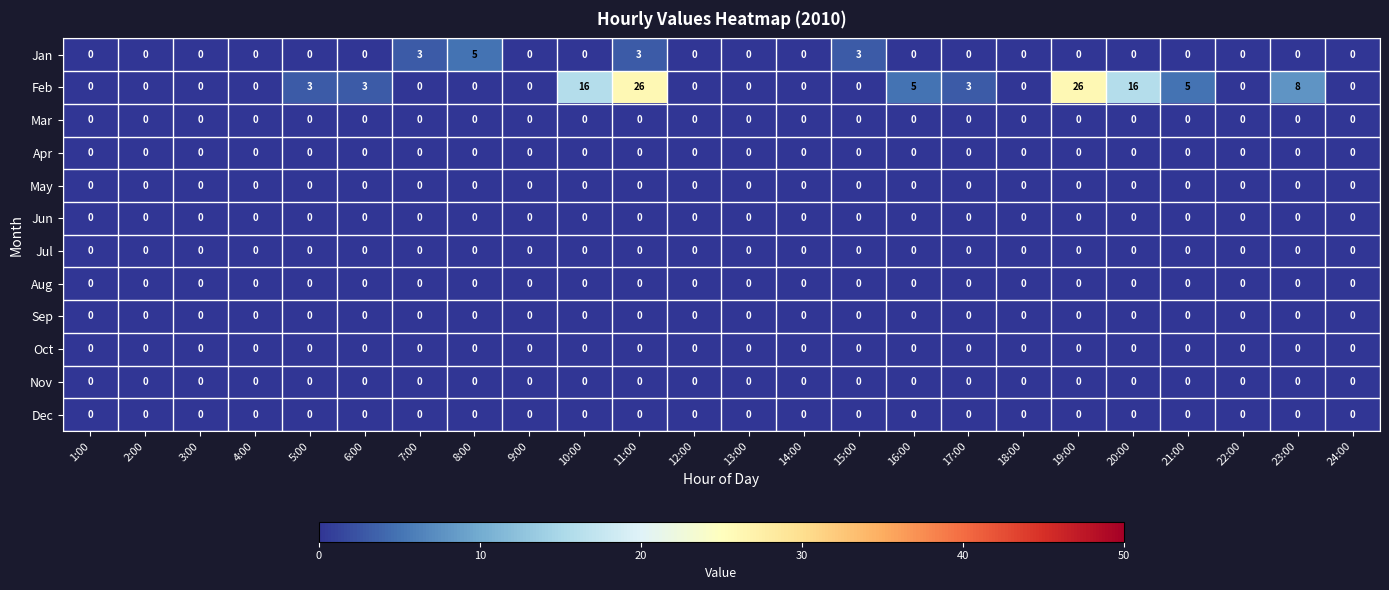

Which series has the largest total across all categories?

Feb